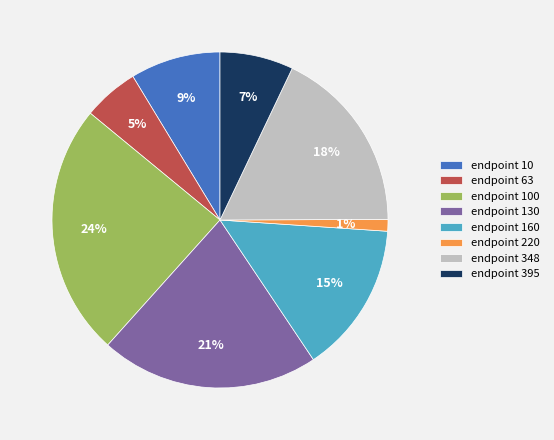

True or false: endpoint 395 accounts for 1% of the total.

False